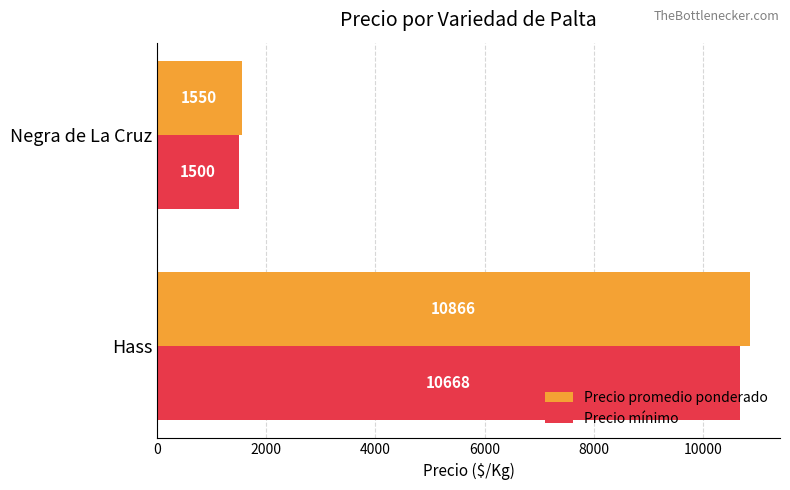

At which category does the chart reach its minimum across all series?

Negra de La Cruz